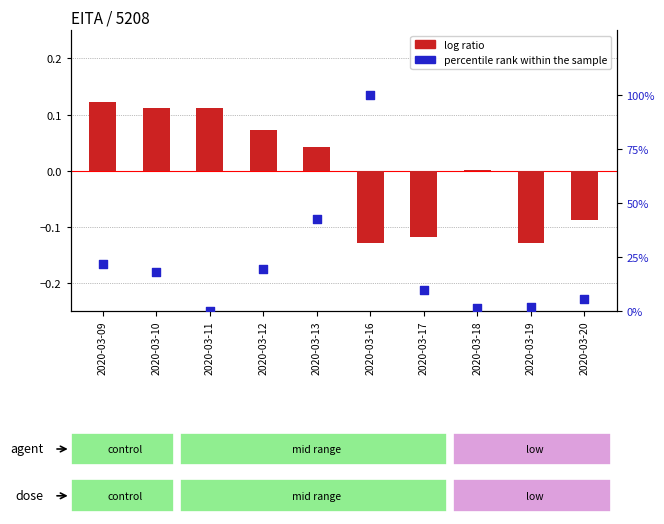

Which series has the largest total across all categories?

percentile rank within the sample